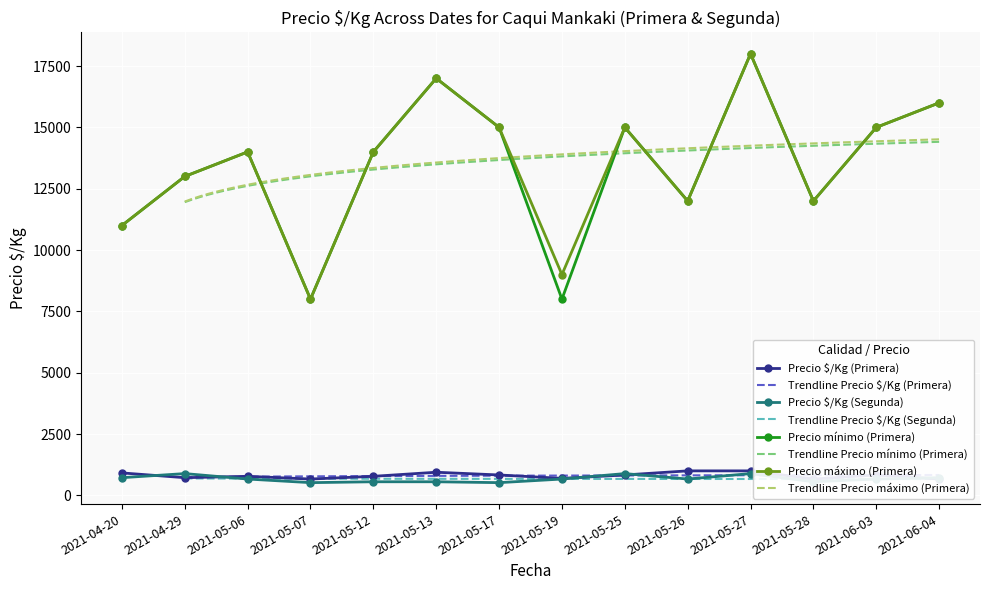

What is the minimum value shown in the chart?

520